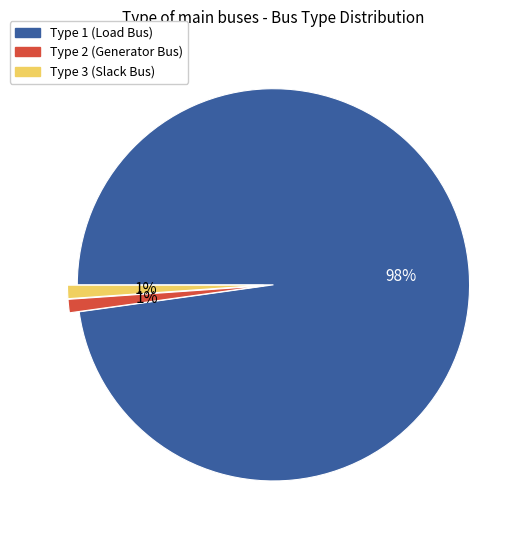

To the nearest percent, what is the average slice percentage?

33%